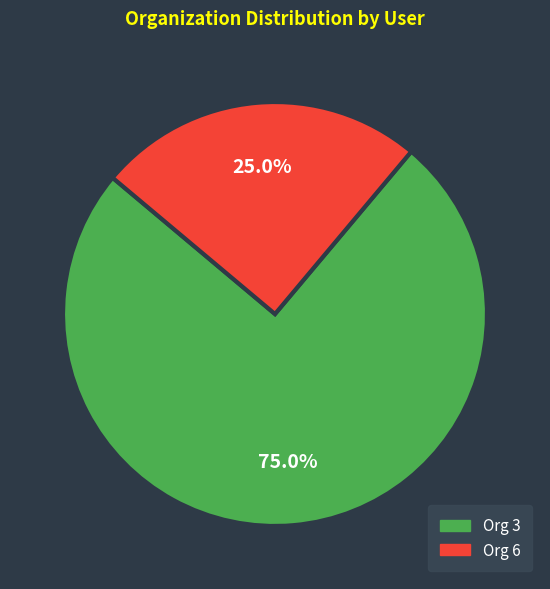

Is there a majority slice in this chart?

Yes